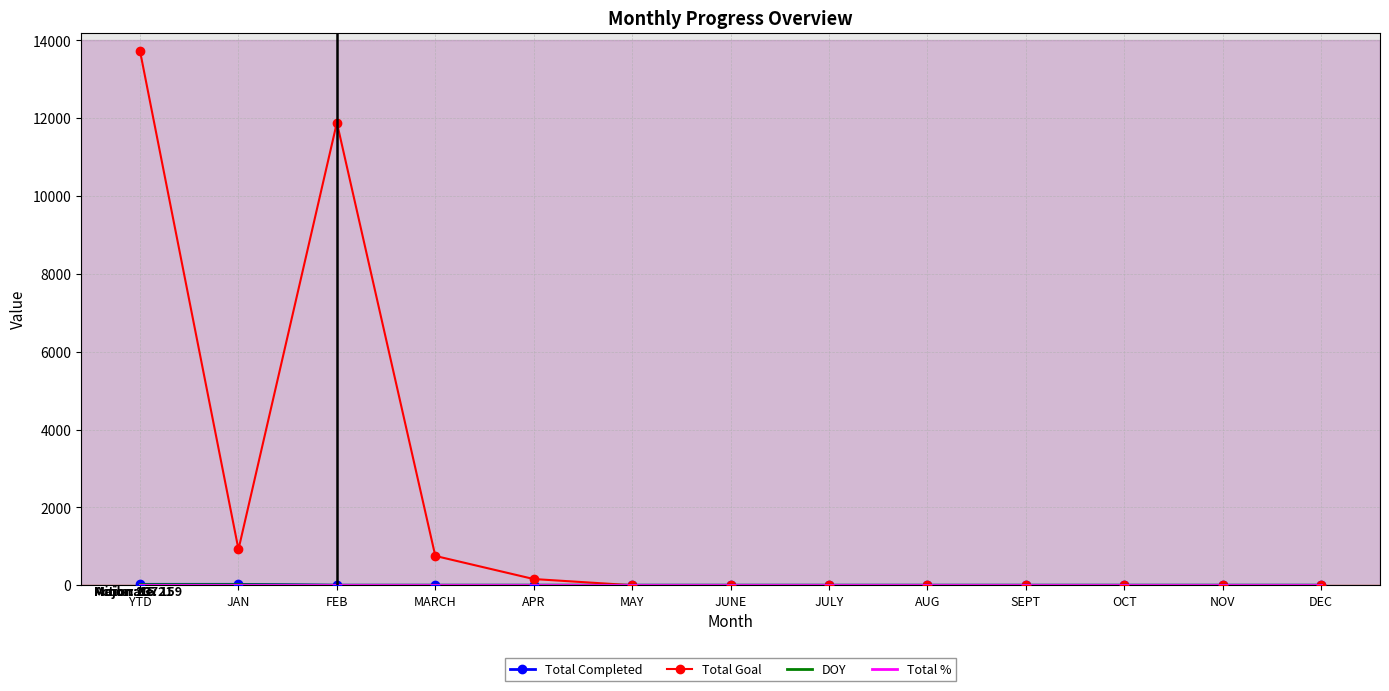

What is the maximum value shown in the chart?

13721